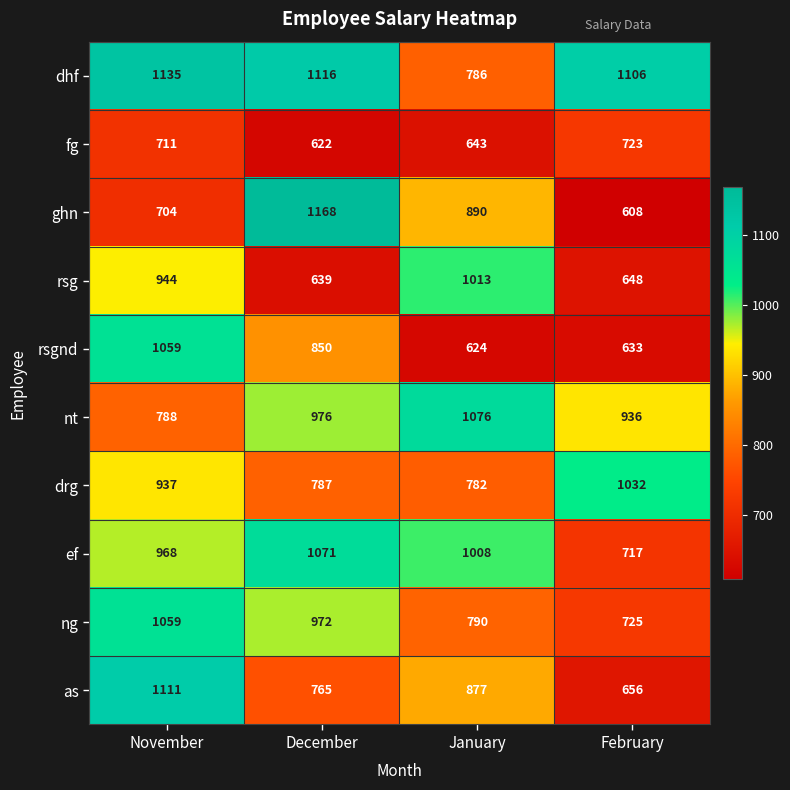

How many values in the ef series are below 1008?

2